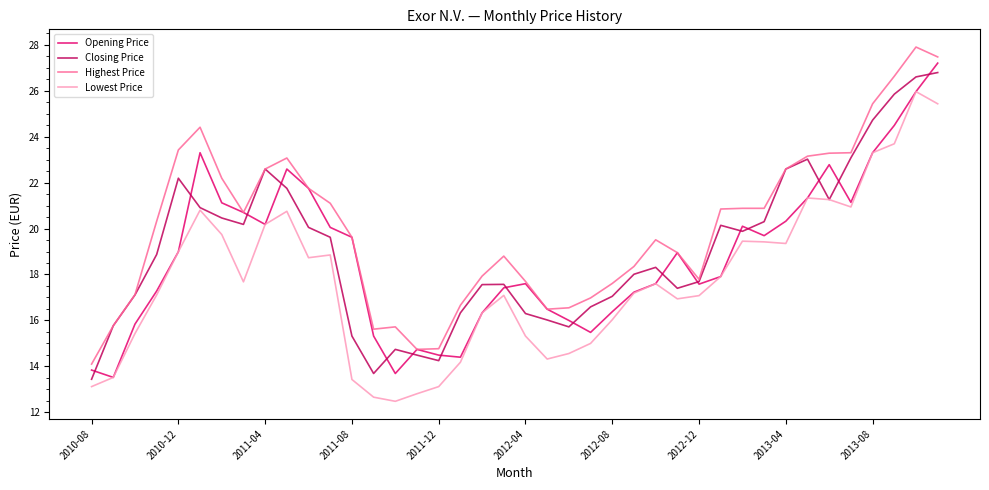

True or false: Highest Price and Lowest Price intersect in this chart.

False